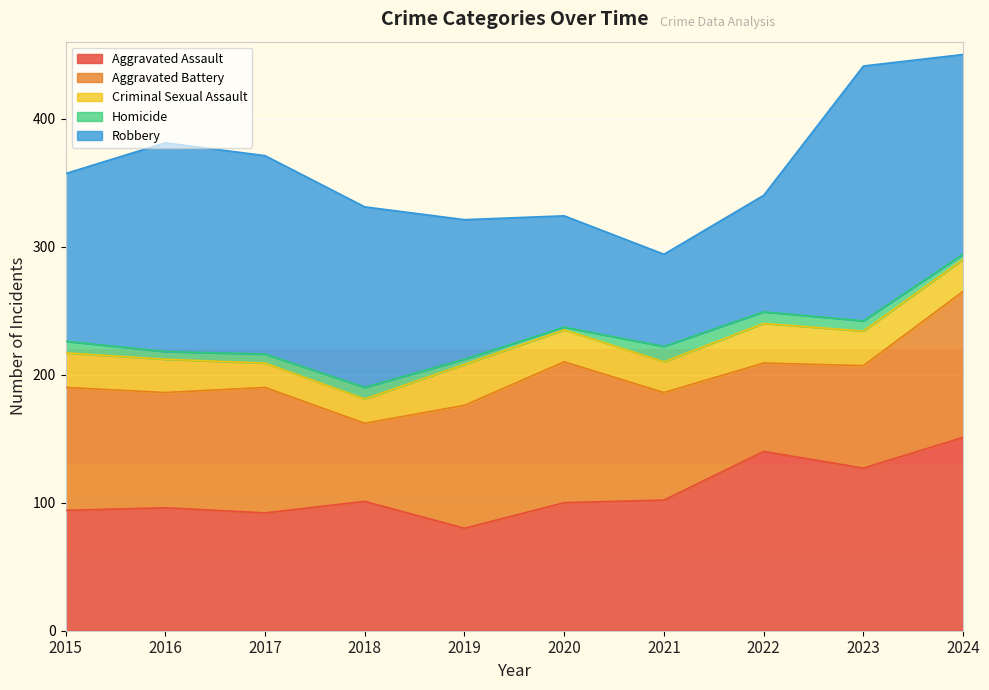

Which category has the highest value in the Aggravated Assault series?

2024